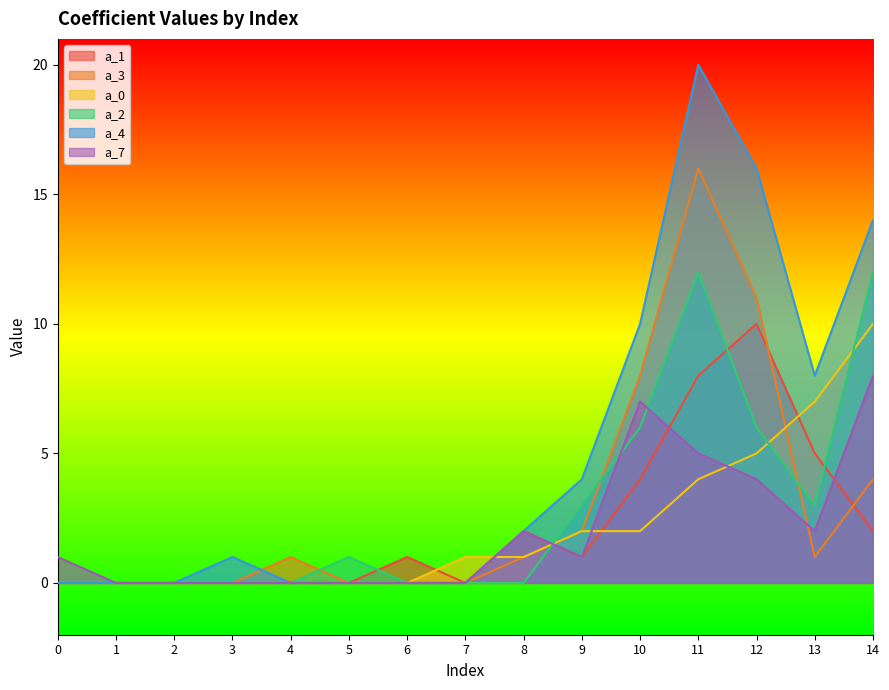

What are all the series names shown in the legend?

a_1, a_3, a_0, a_2, a_4, a_7